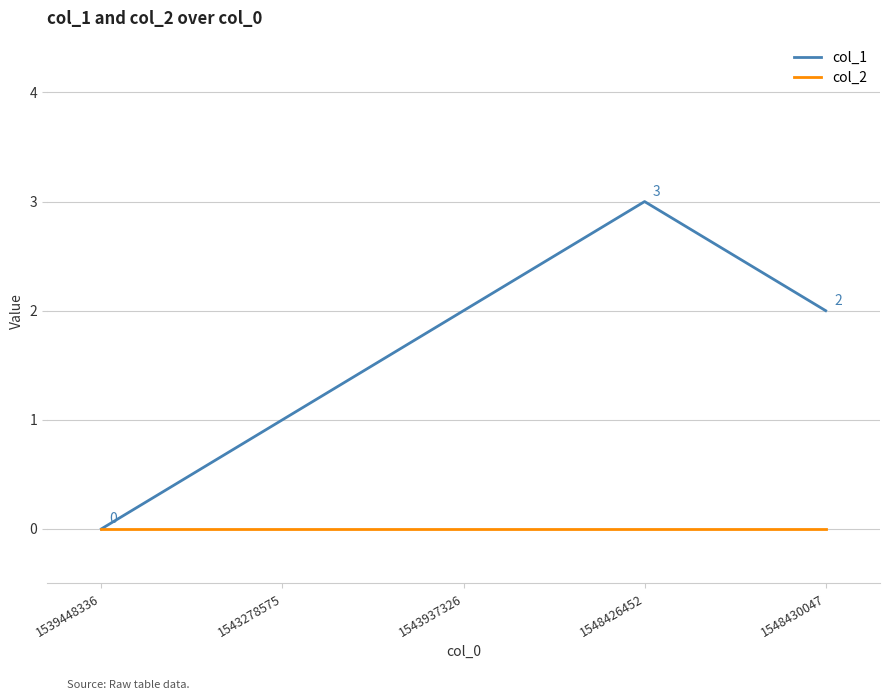

Which series has the widest spread of values?

col_1